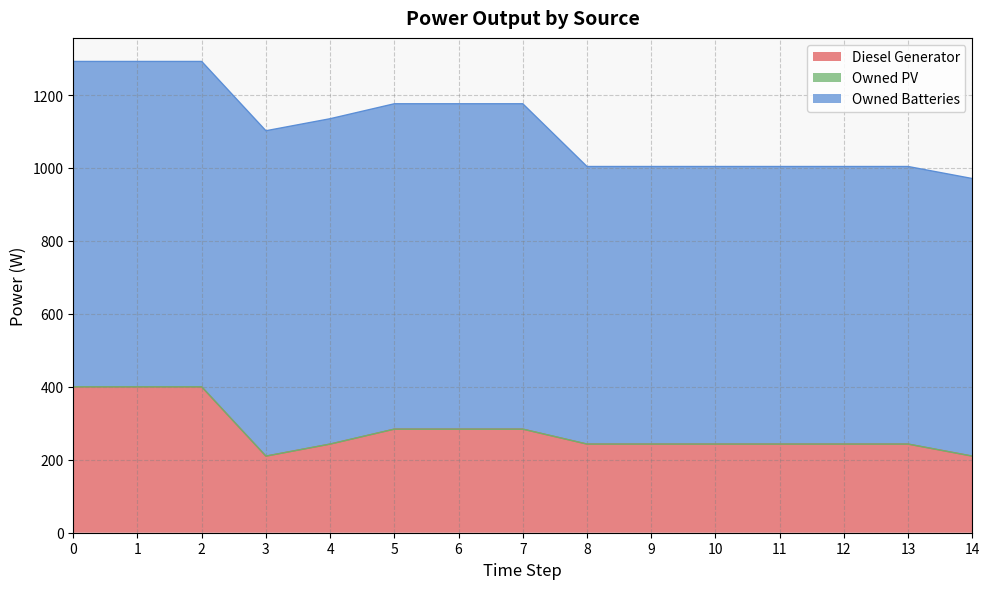

Between 13 and 5, which is larger?

5